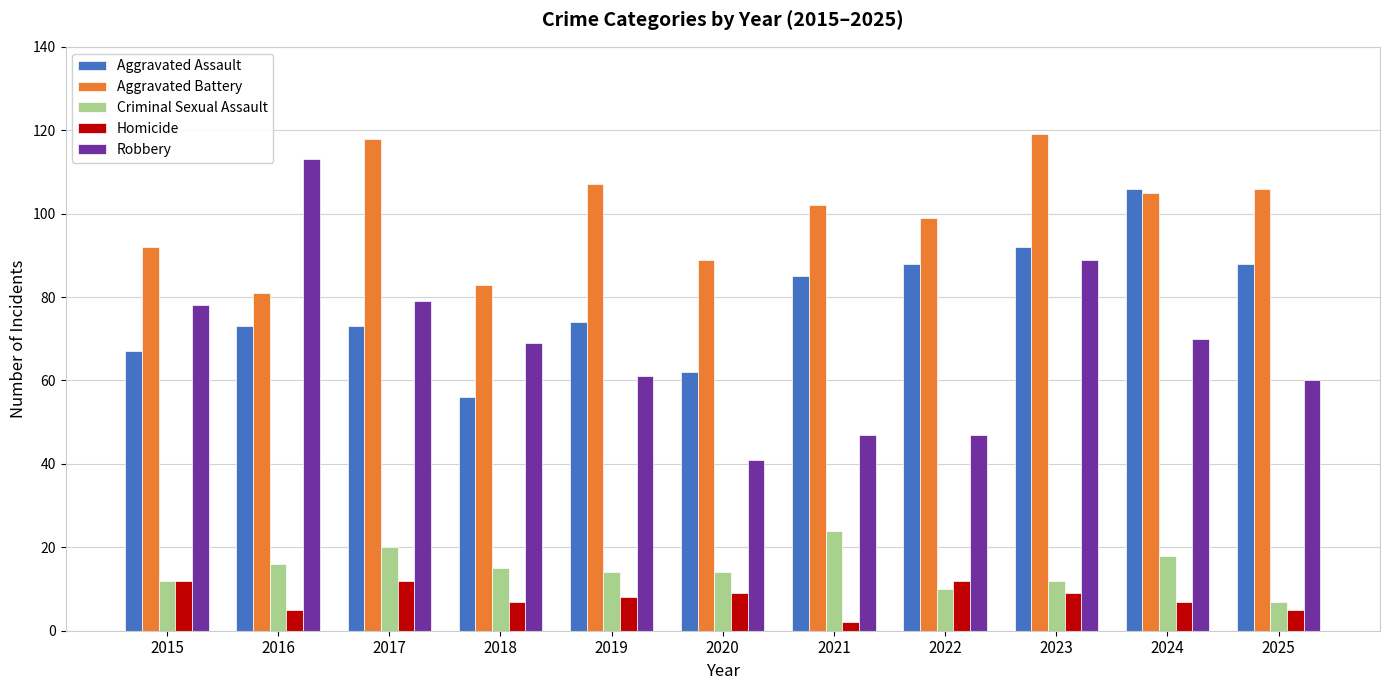

How many bars are there in each group?

5